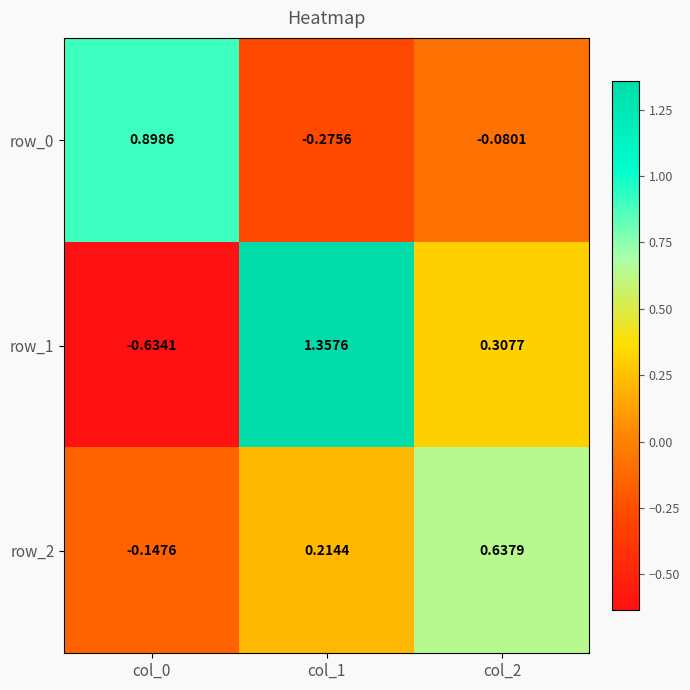

Which series has the widest spread of values?

row_1